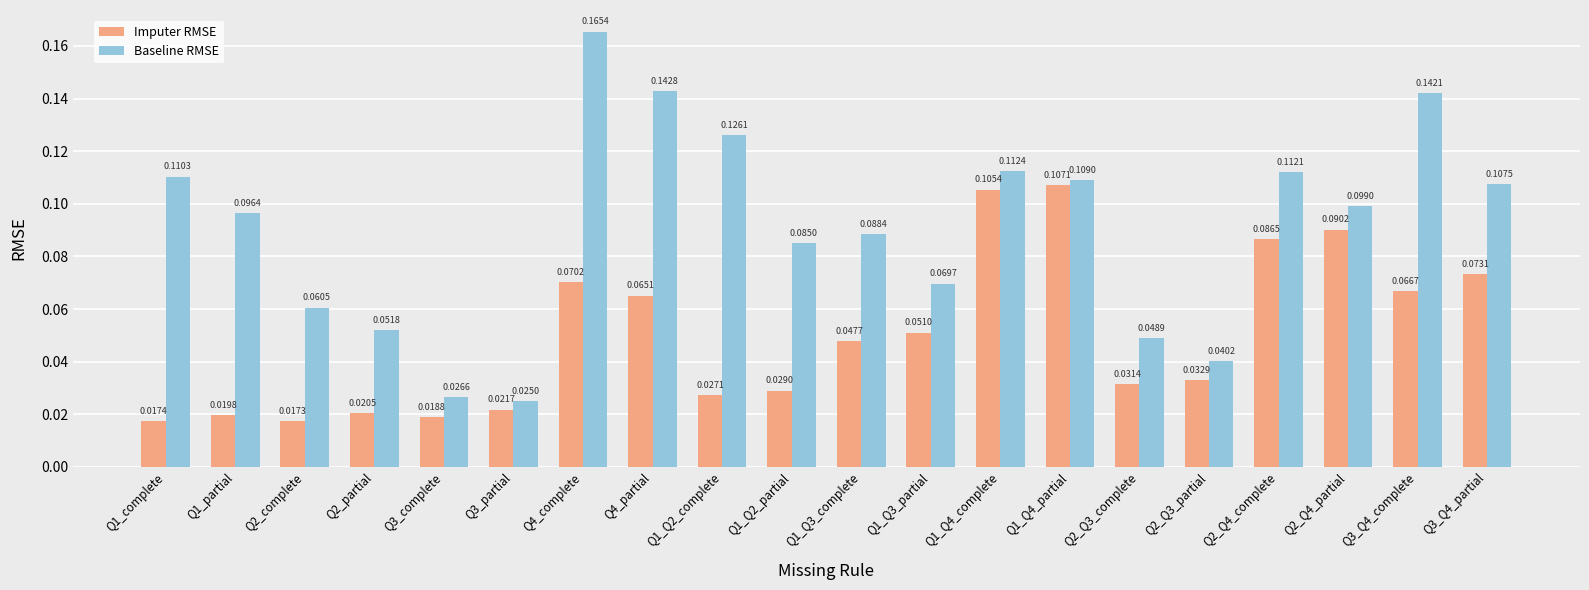

Are the bars horizontal?

No